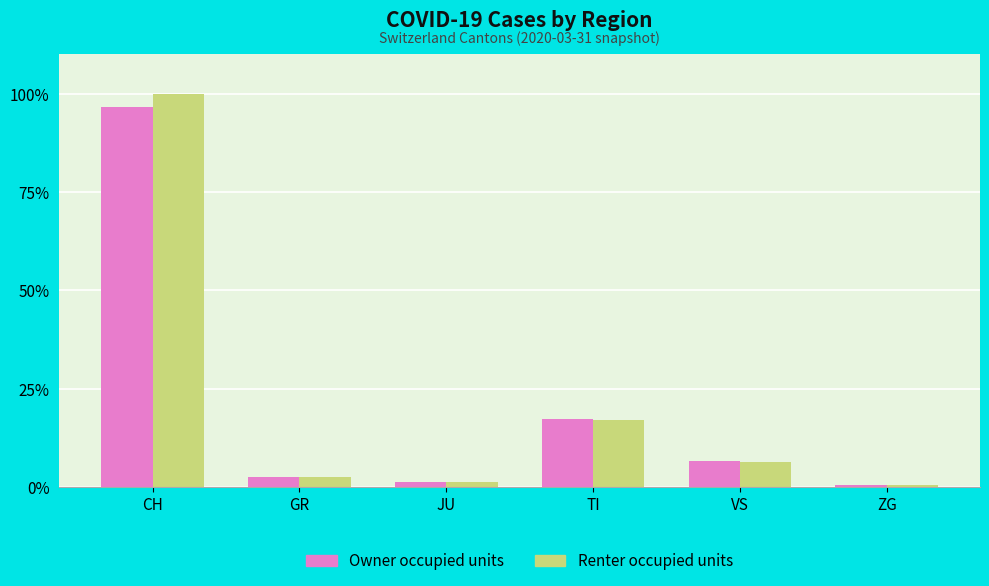

The value of Owner occupied units at ZG is 0.6. True or false?

True